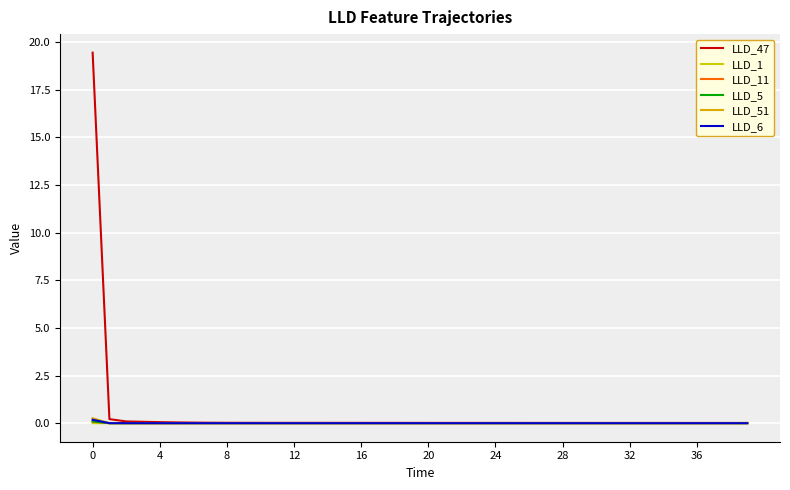

Does the chart display data point markers on the line(s)?

No